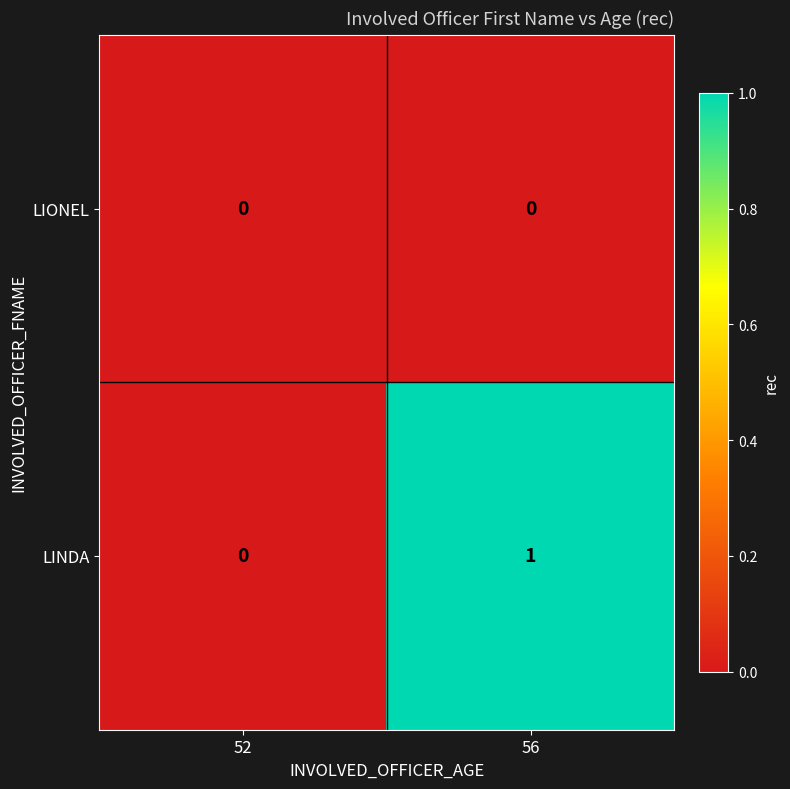

The value of LINDA at 56 is 1. True or false?

True